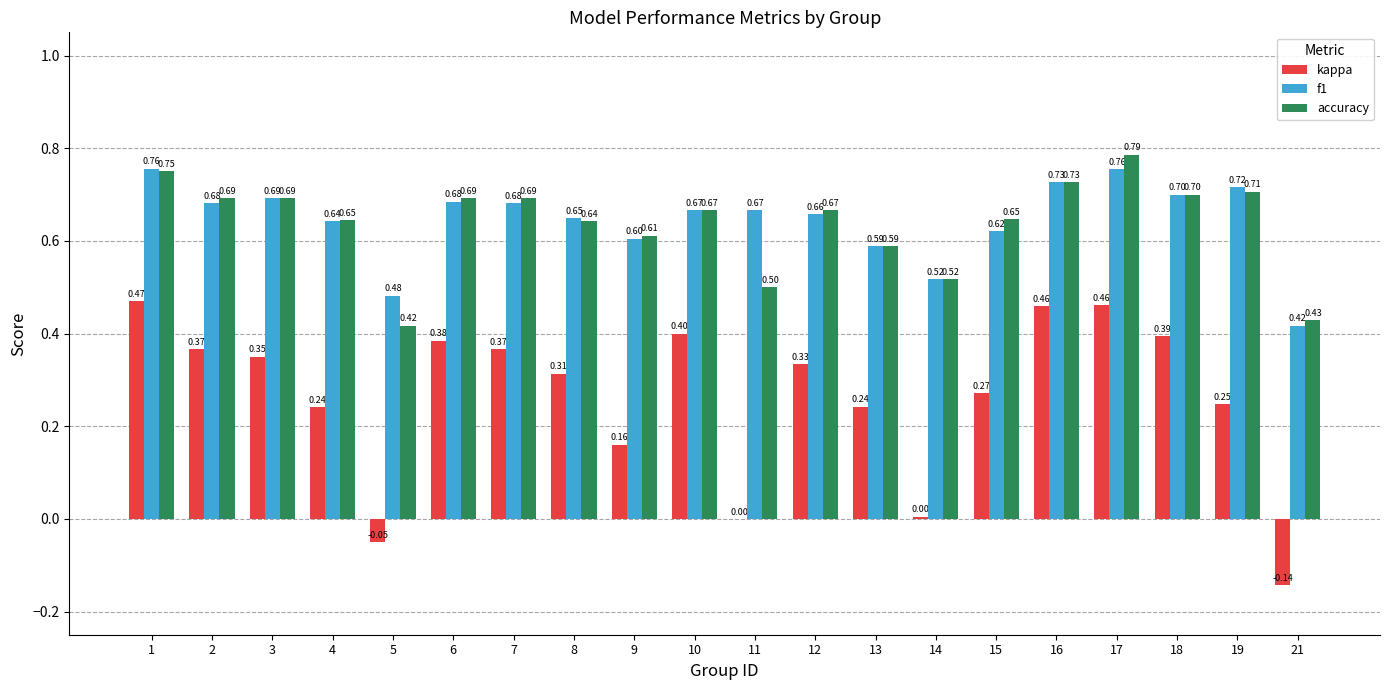

Which series has the largest total across all categories?

f1